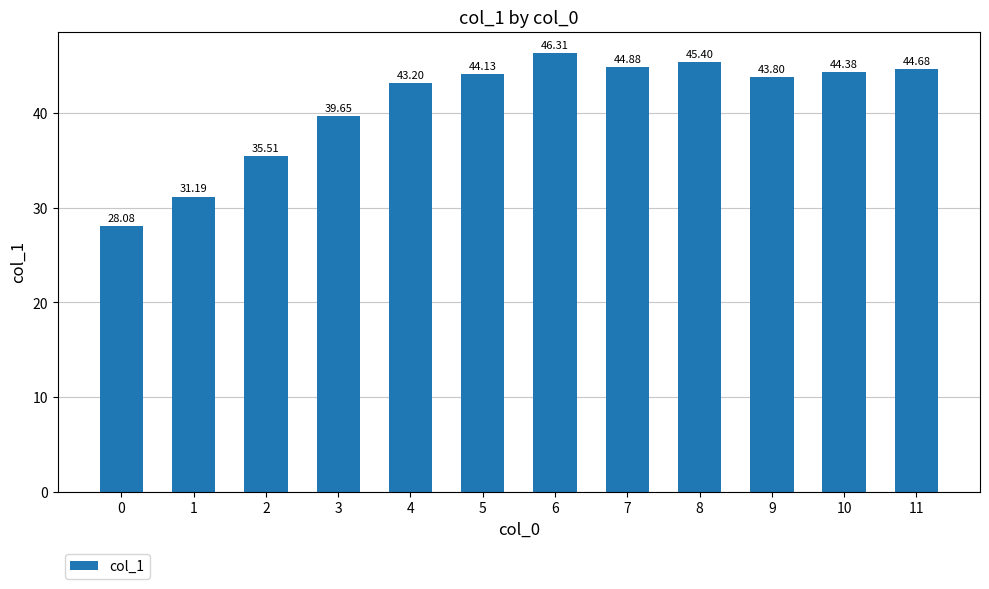

List the labels in order of value, smallest first.

0, 1, 2, 3, 4, 9, 5, 10, 11, 7, 8, 6